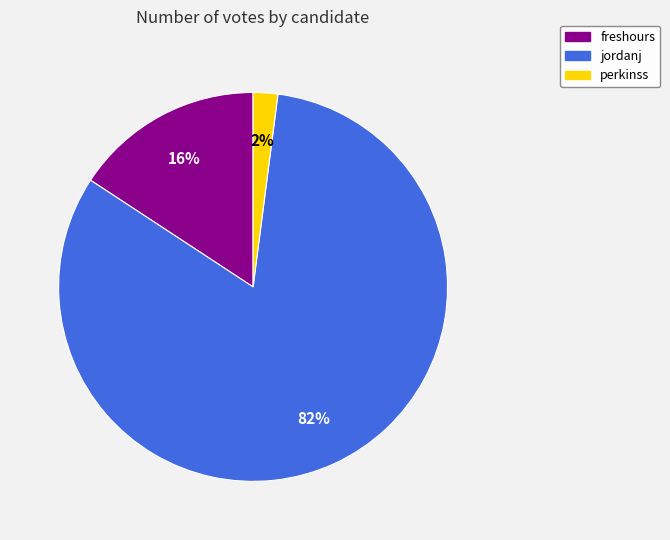

Is it true that jordanj is 77% of the pie?

False